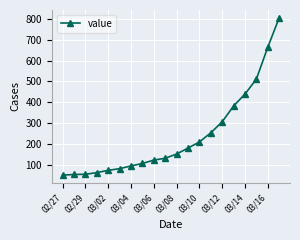

What is the smallest value displayed?

50